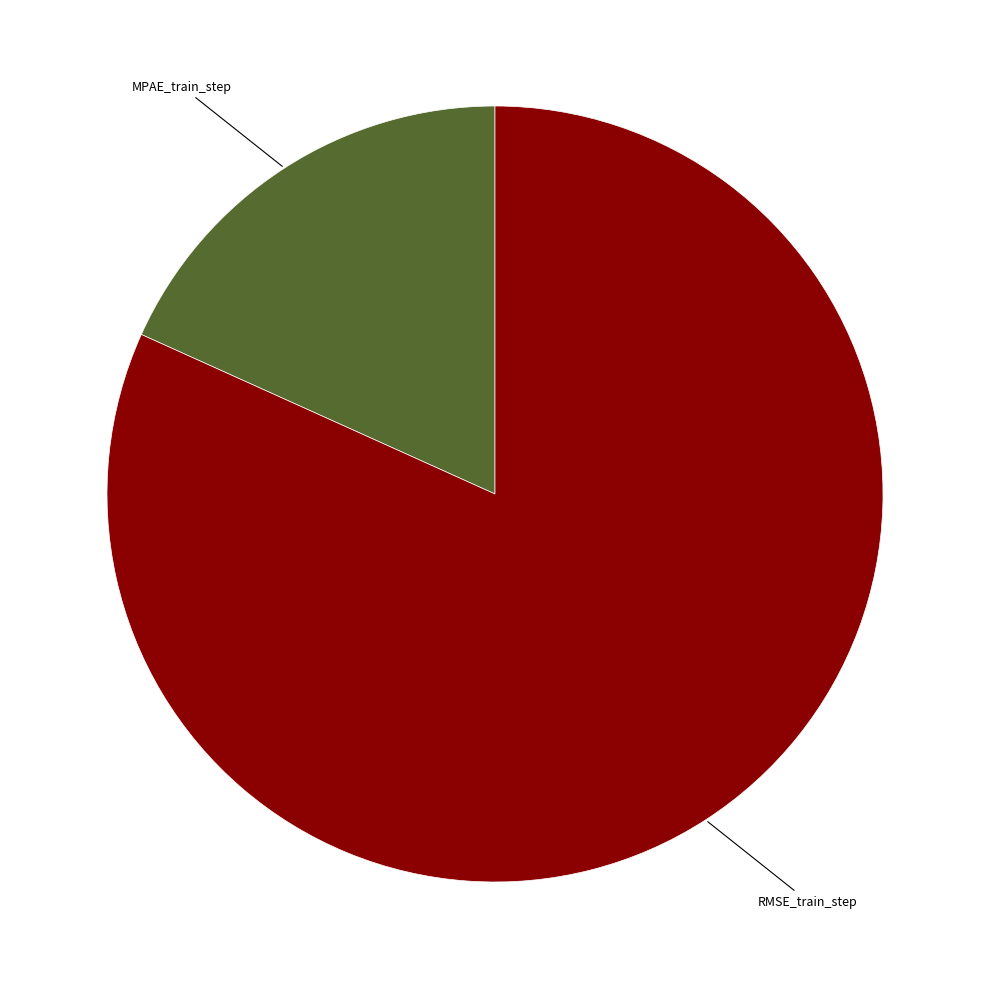

Does any single category account for the majority?

Yes